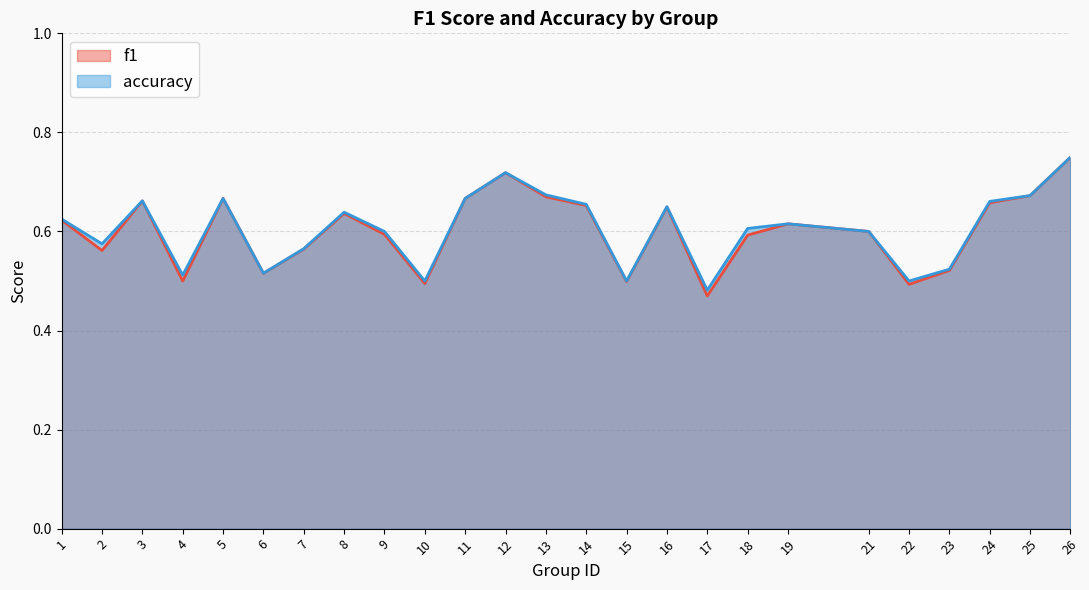

True or false: f1 has a value of 1.3 at 26.

False